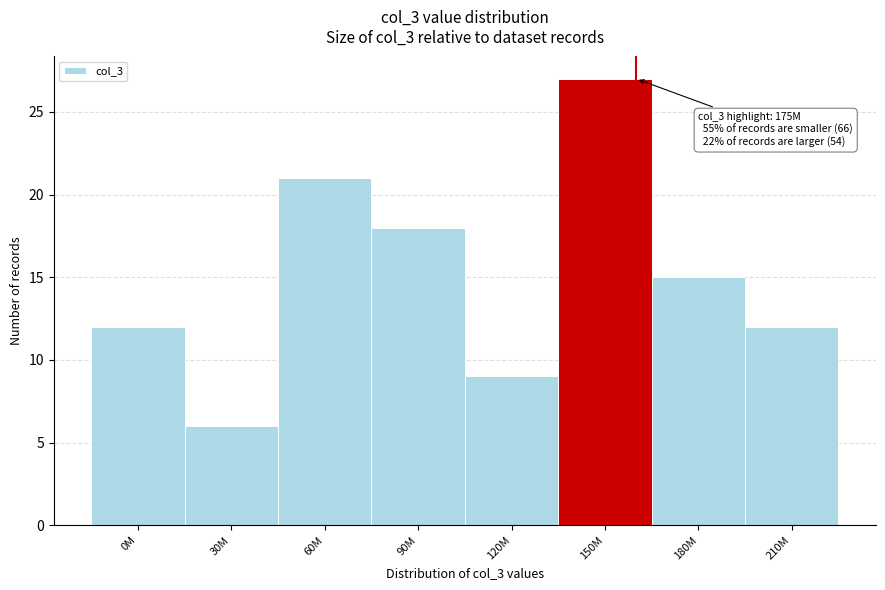

Reading left to right, extract all data points from this chart.

0M=12	30M=6	60M=21	90M=18	120M=9	150M=27	180M=15	210M=12